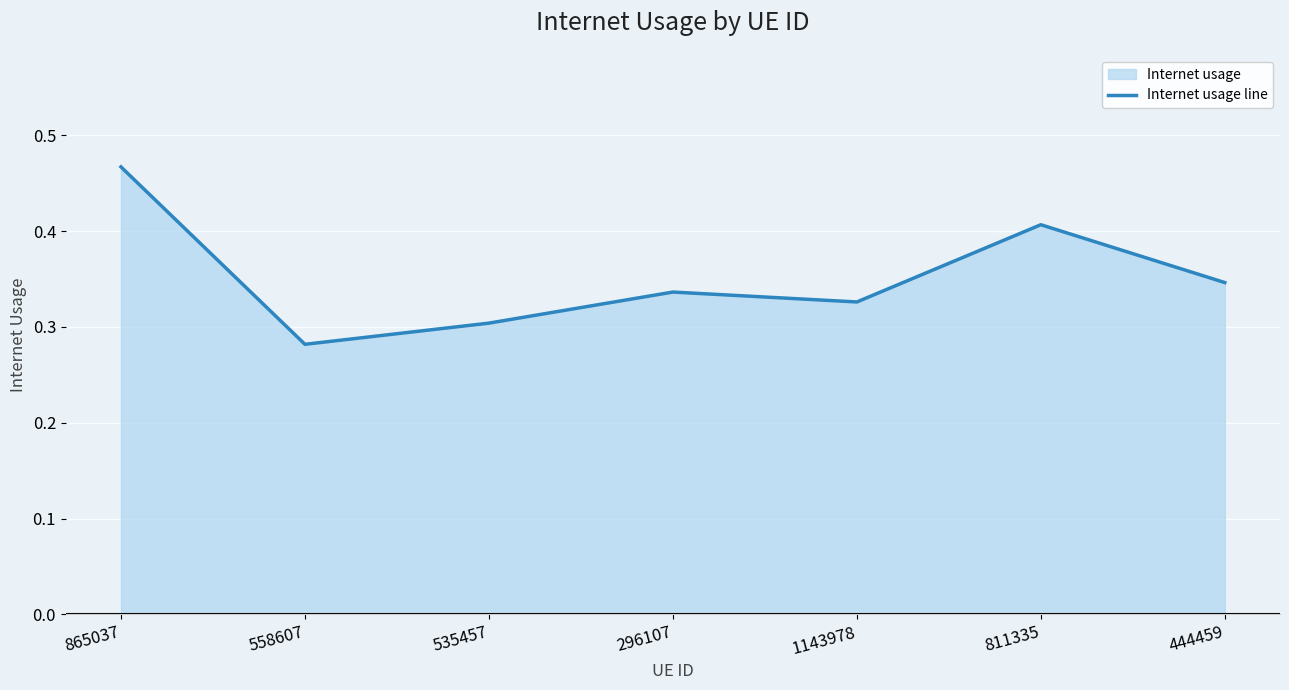

Reading left to right, list all the values displayed in this chart.

865037=0.5	558607=0.3	535457=0.3	296107=0.3	1143978=0.3	811335=0.4	444459=0.3